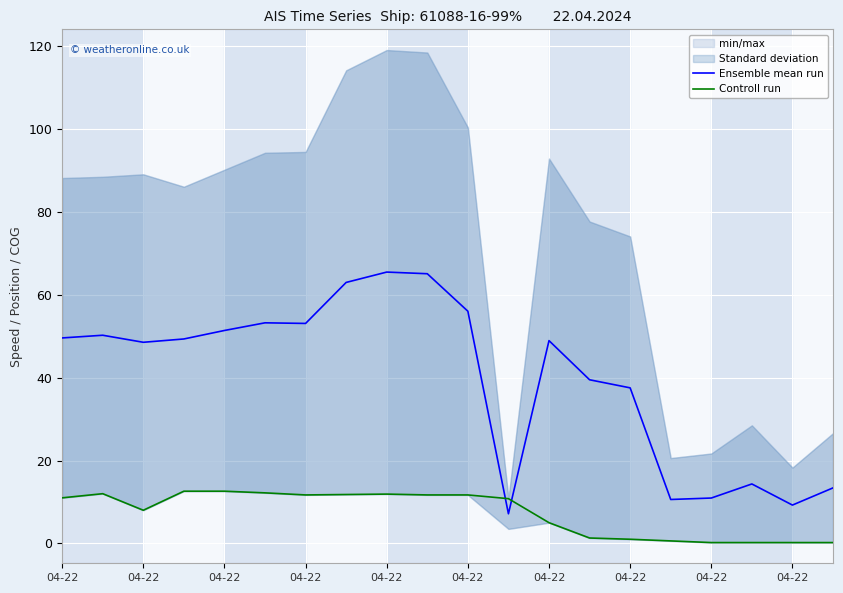

Between 04-22 and 04-22, which series saw the biggest shift?

Ensemble mean run